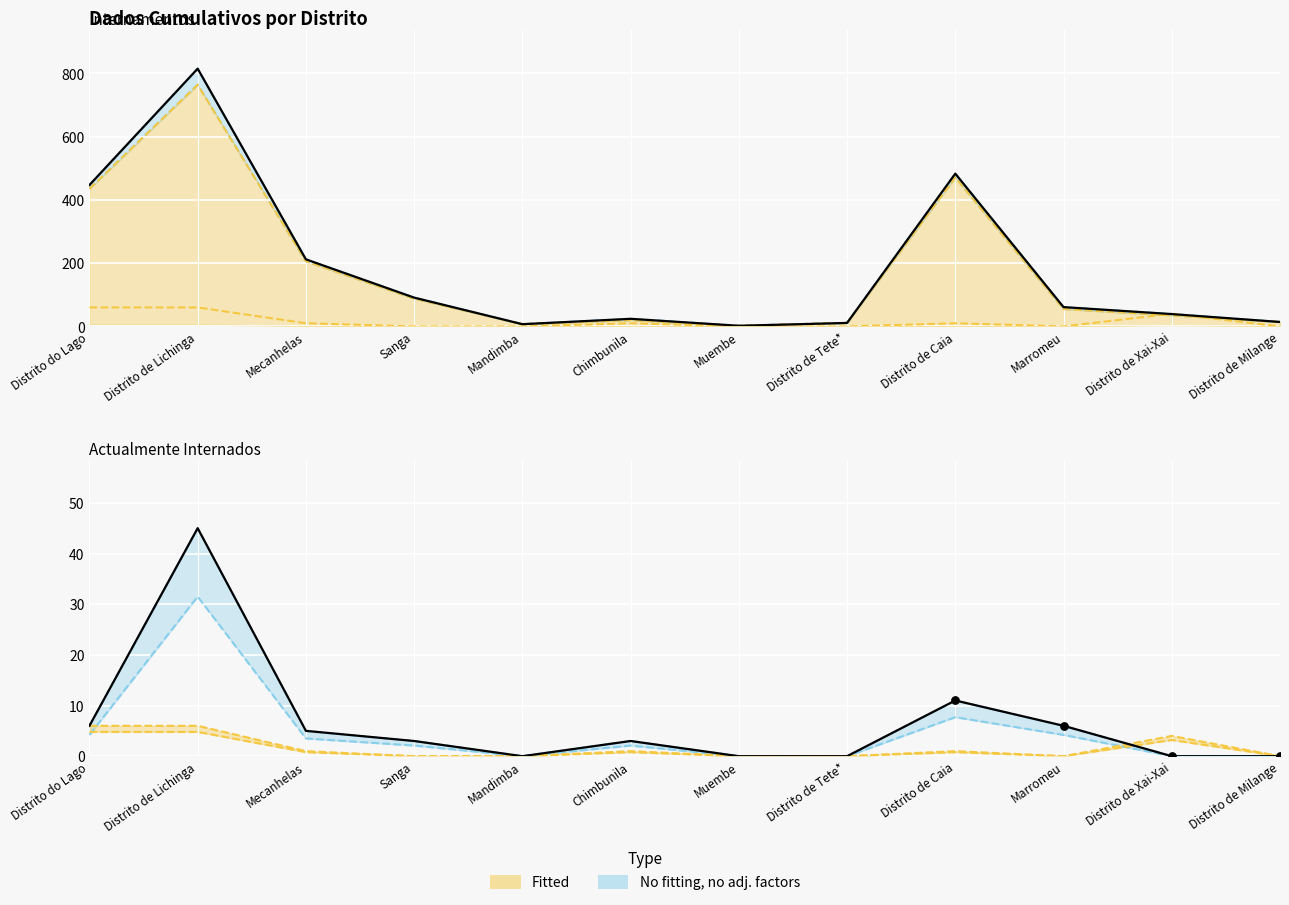

At which category is the sum across all series the highest?

Distrito de Lichinga